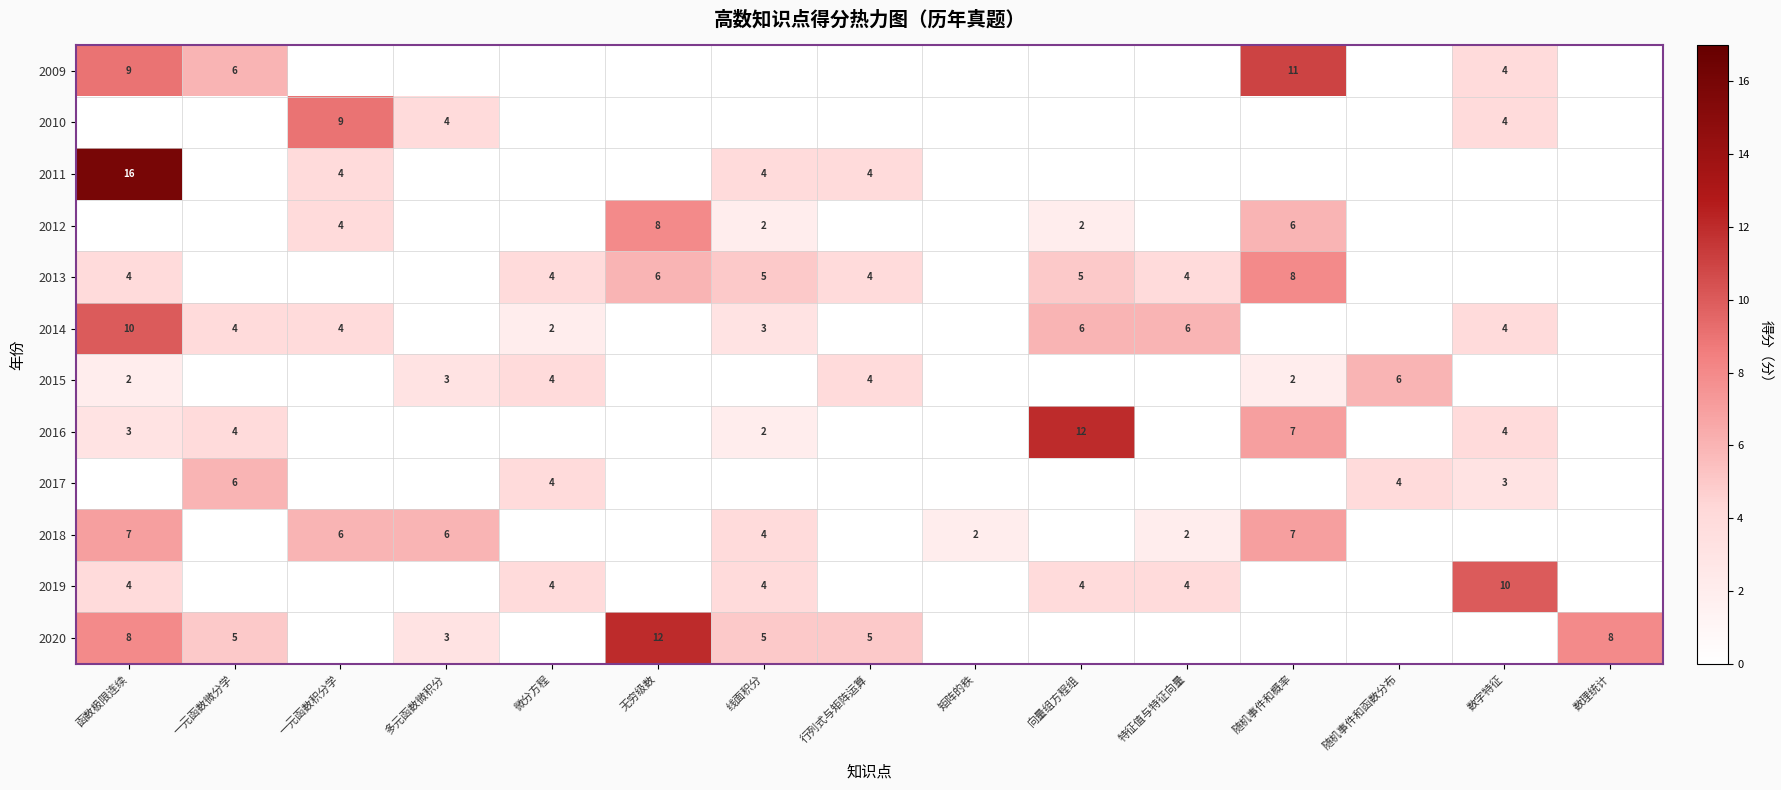

The value of 2018 at 矩阵的秩 is 1. True or false?

False